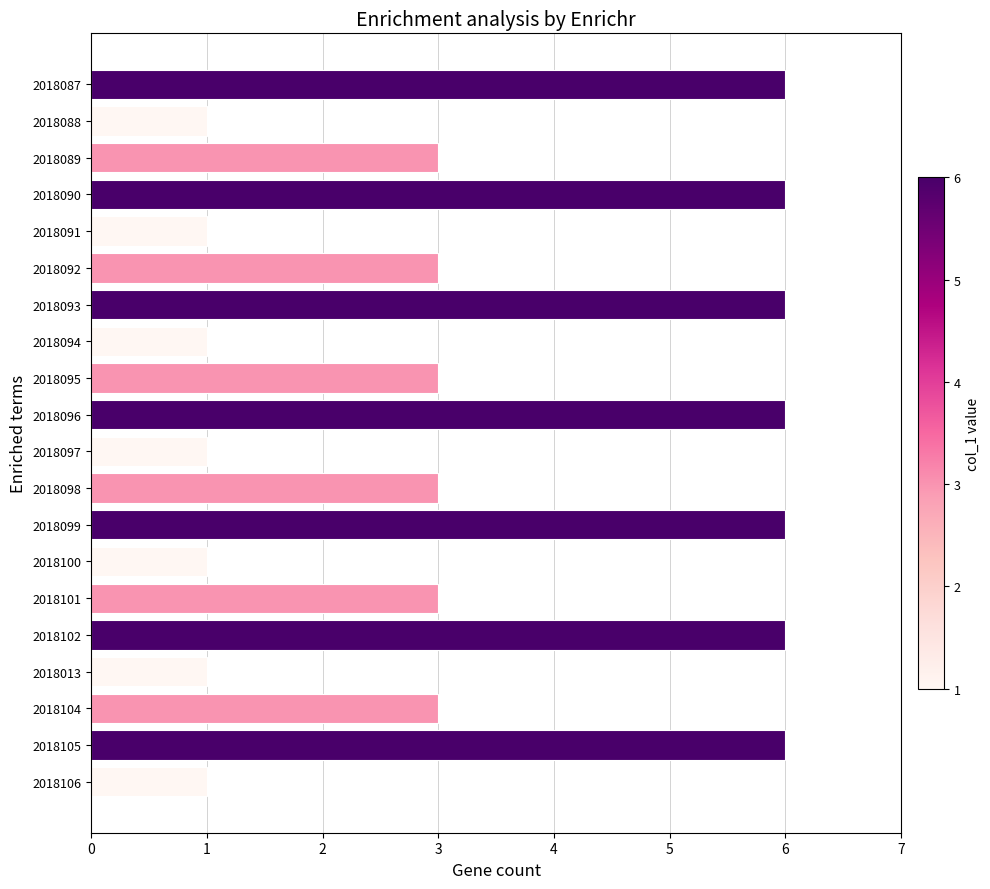

Reading top to bottom, transcribe all the data shown in this chart.

2018087=6	2018088=1	2018089=3	2018090=6	2018091=1	2018092=3	2018093=6	2018094=1	2018095=3	2018096=6	2018097=1	2018098=3	2018099=6	2018100=1	2018101=3	2018102=6	2018013=1	2018104=3	2018105=6	2018106=1